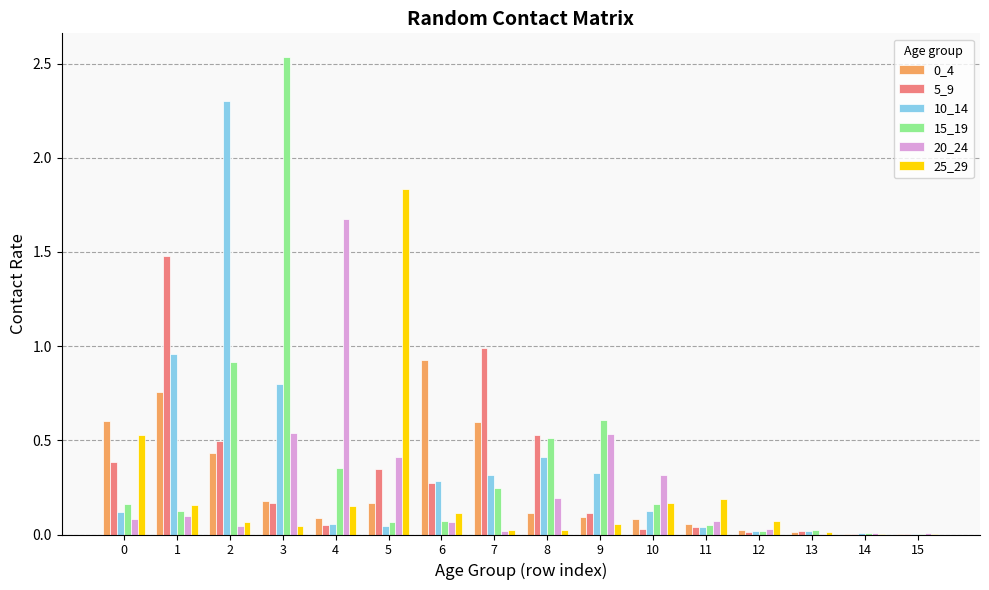

Does the chart contain stacked bars?

No